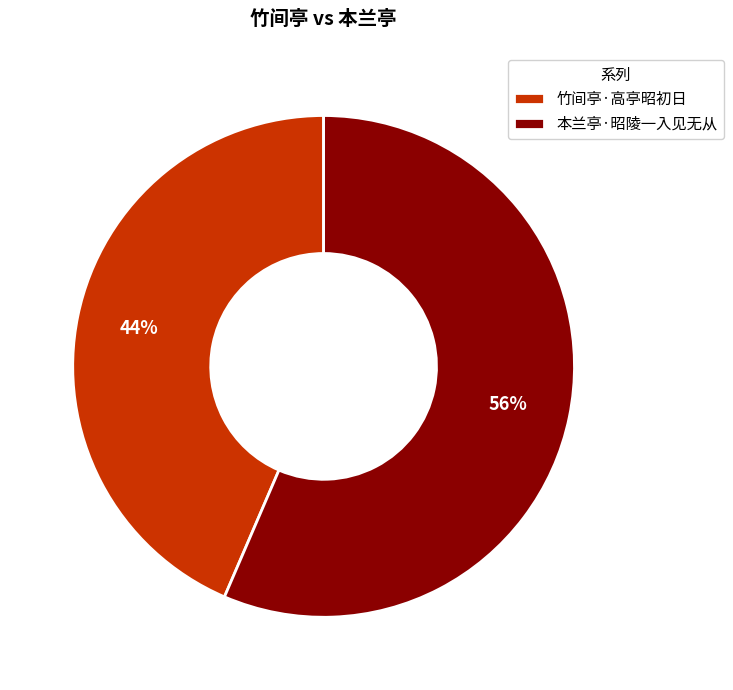

Count the number of slices in the pie.

2